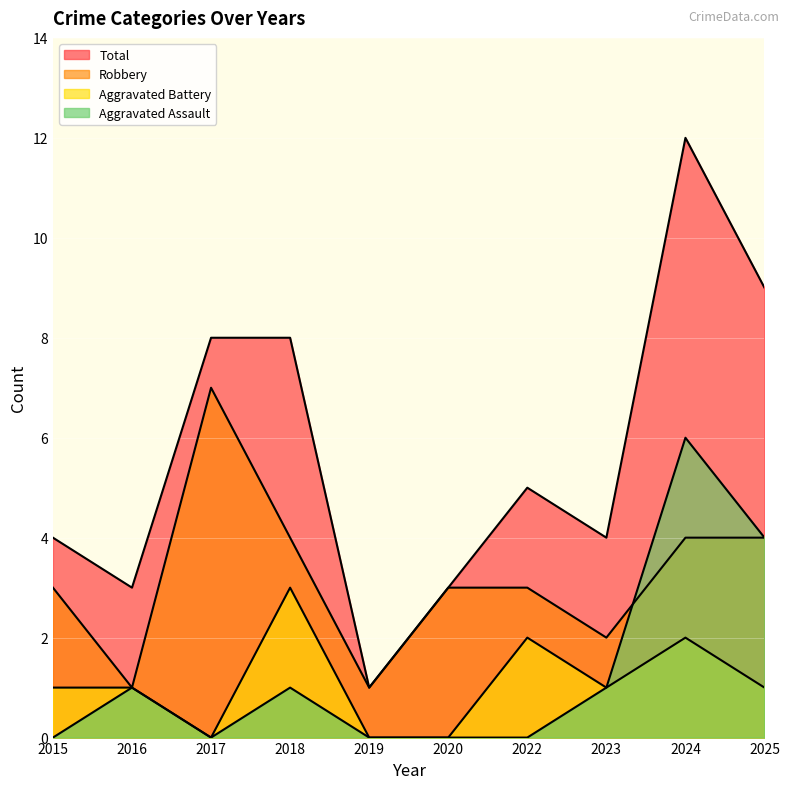

What is the maximum value shown in the chart?

12